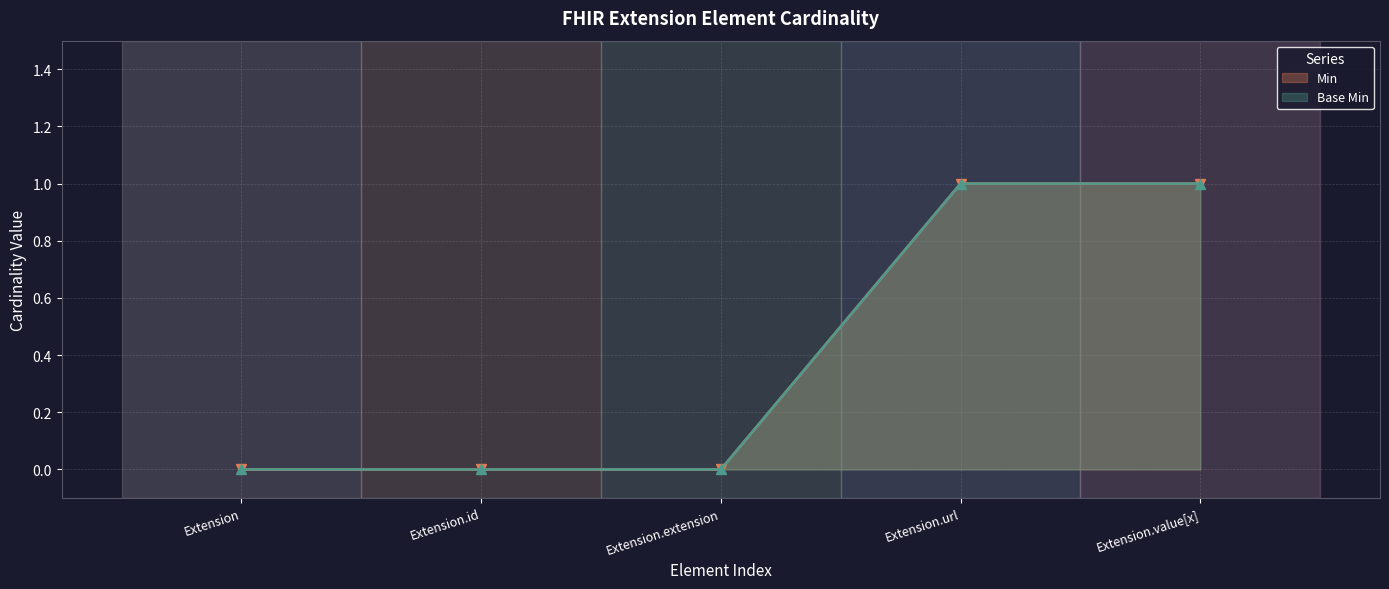

Between Extension.extension and Extension.value[x], which series saw the biggest shift?

Min